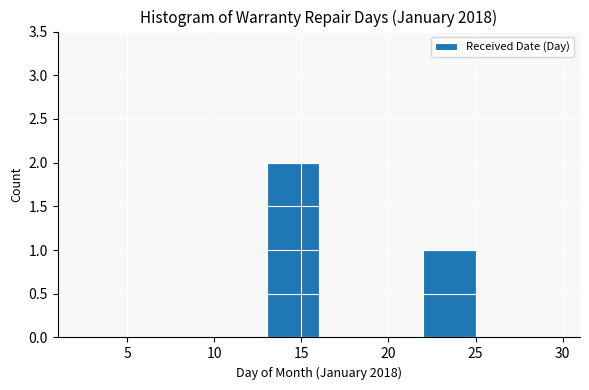

What is the height of the bar covering 22 to 25 on the x-axis? The values are not printed on the chart, so give them approximately, as read against the axis.

1